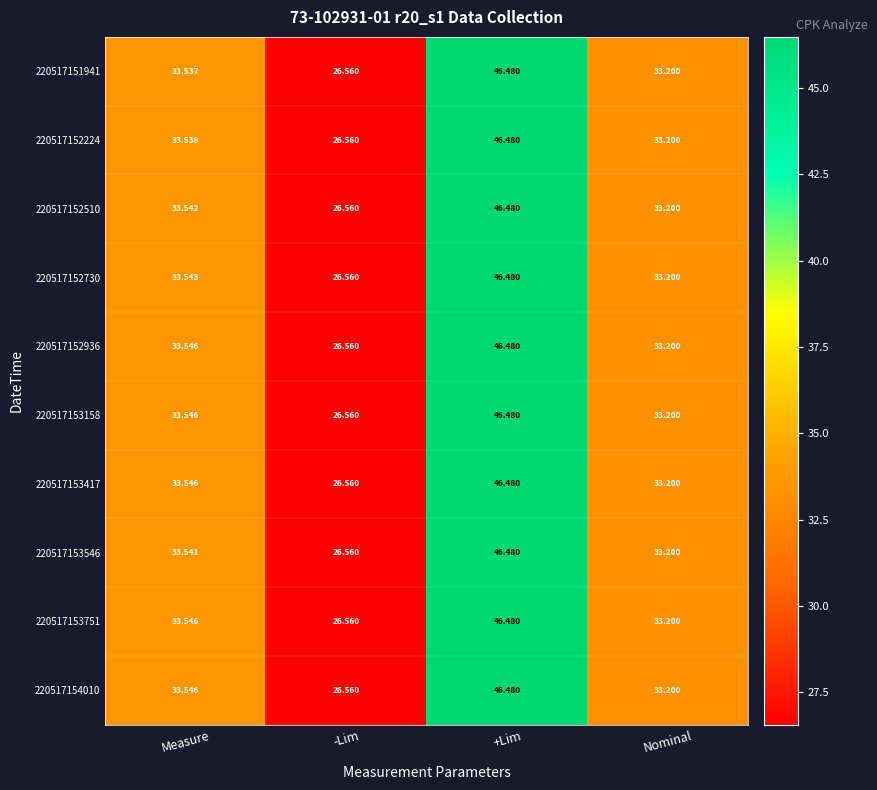

At how many categories does at least one series exceed 39?

1